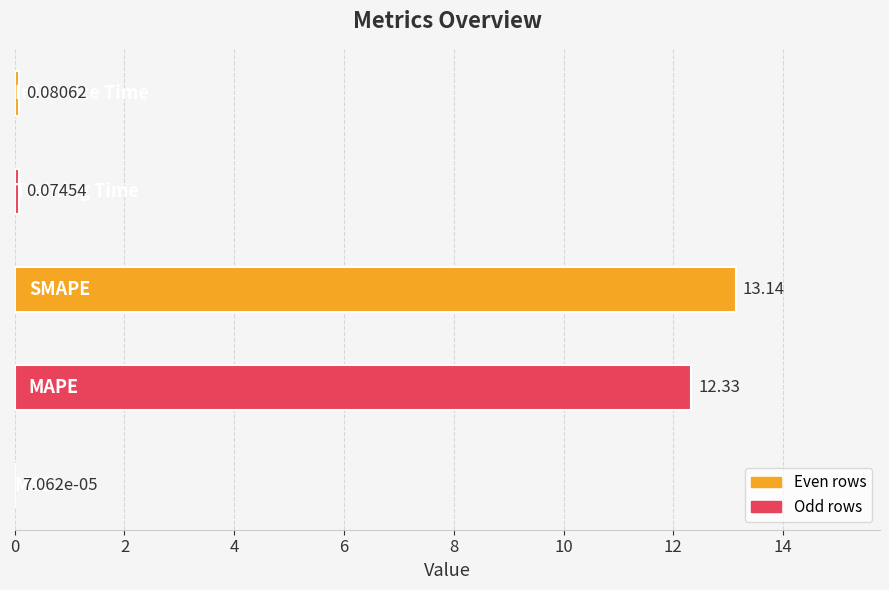

Count the number of categories in the chart.

5